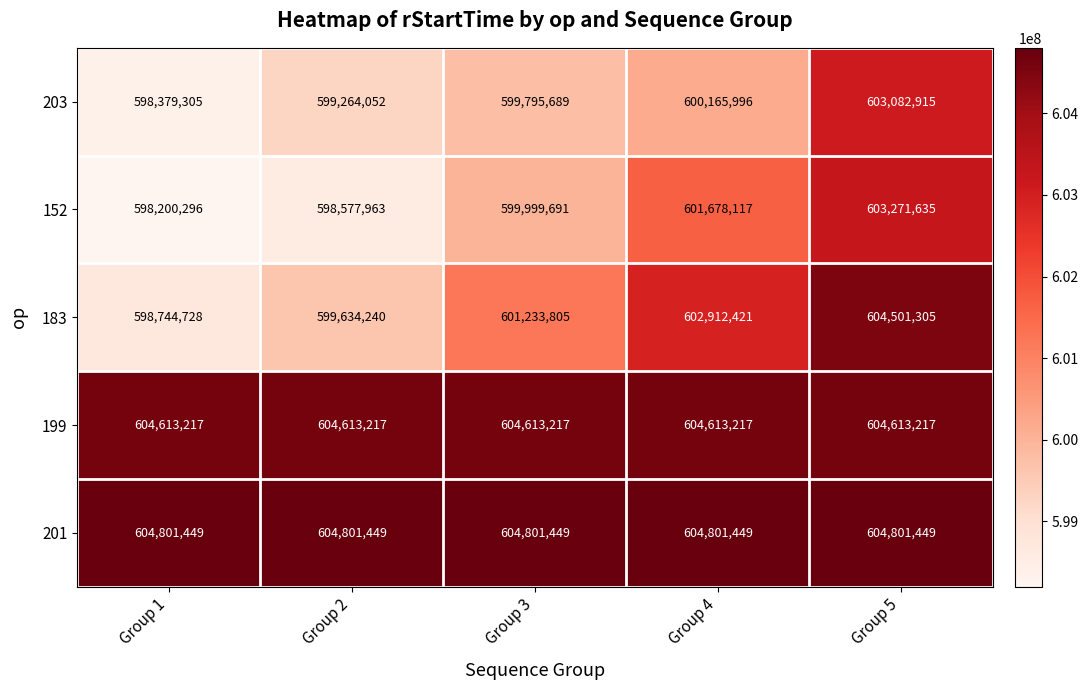

What is the difference between the 152 values at Group 1 and Group 4?

3477821